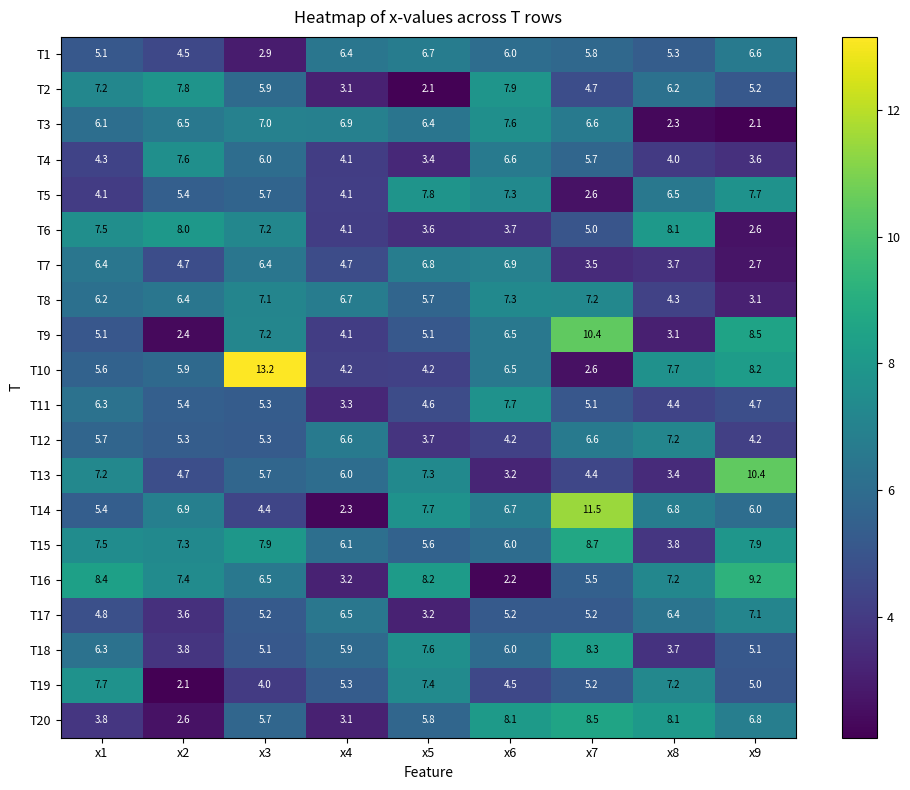

What is the difference between the maximum and minimum values in the T19 series?

5.6